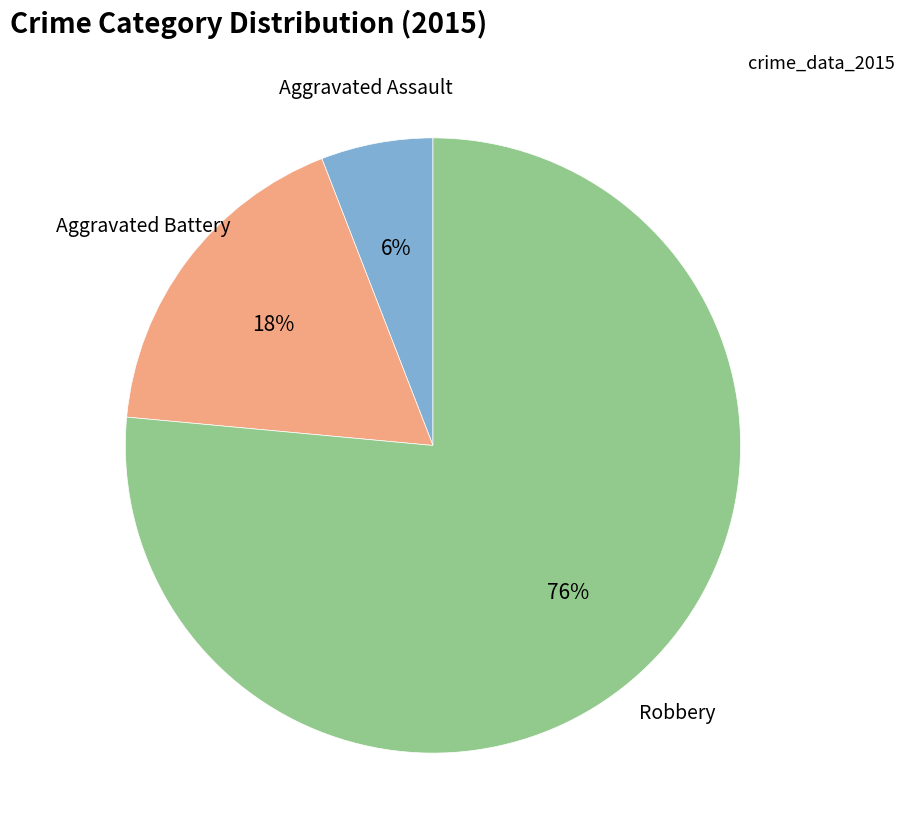

What is the largest slice in the pie chart?

Robbery